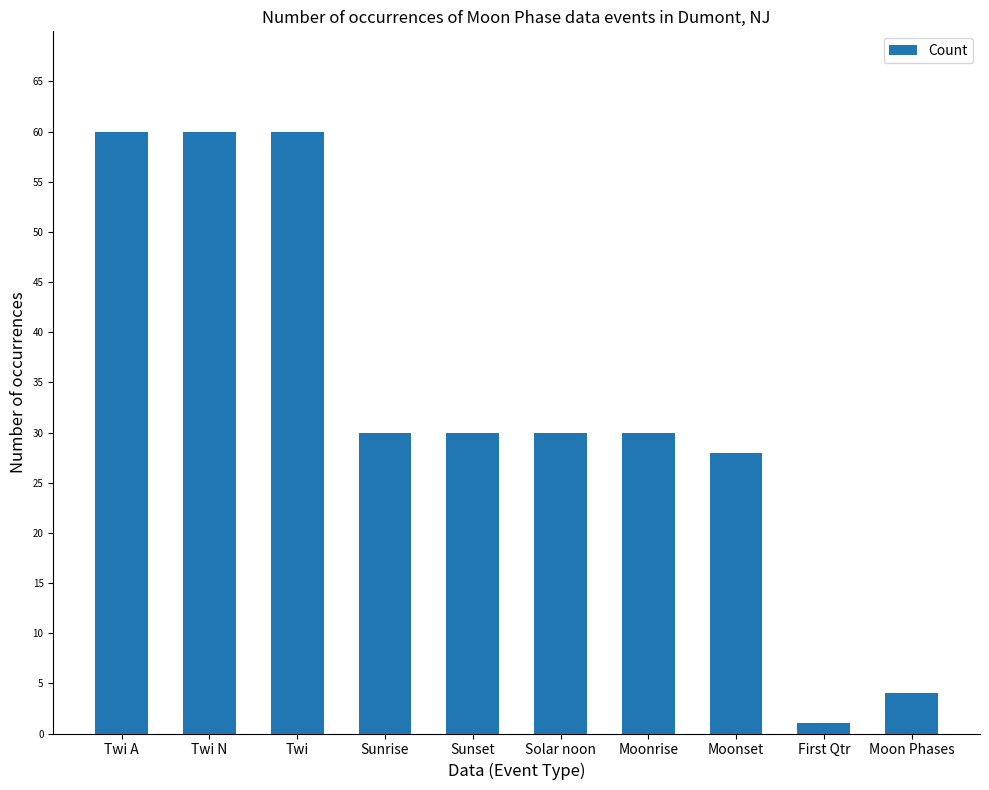

What is the greatest value displayed?

60